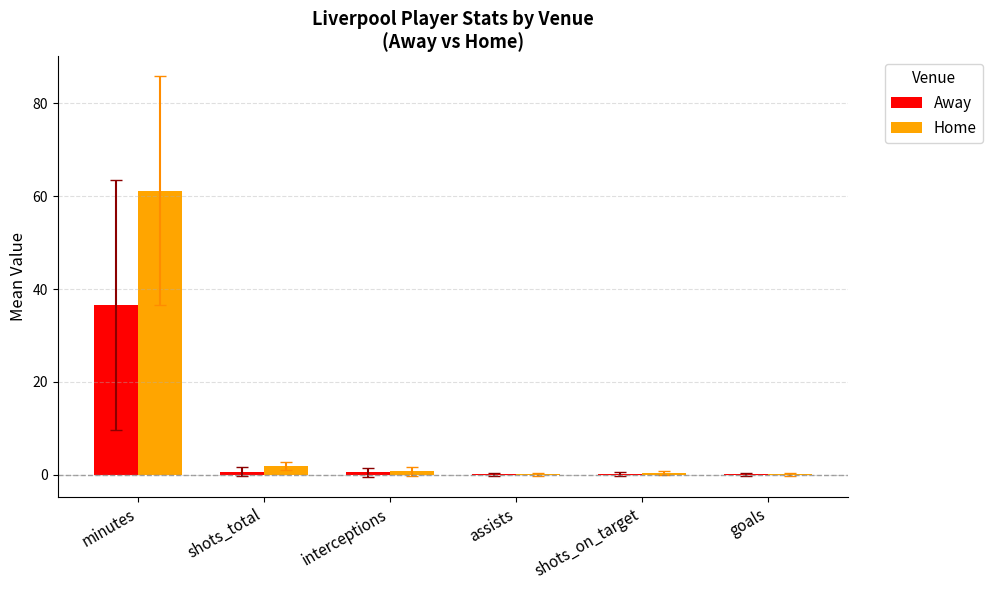

Which series has the largest range (max minus min)?

Home